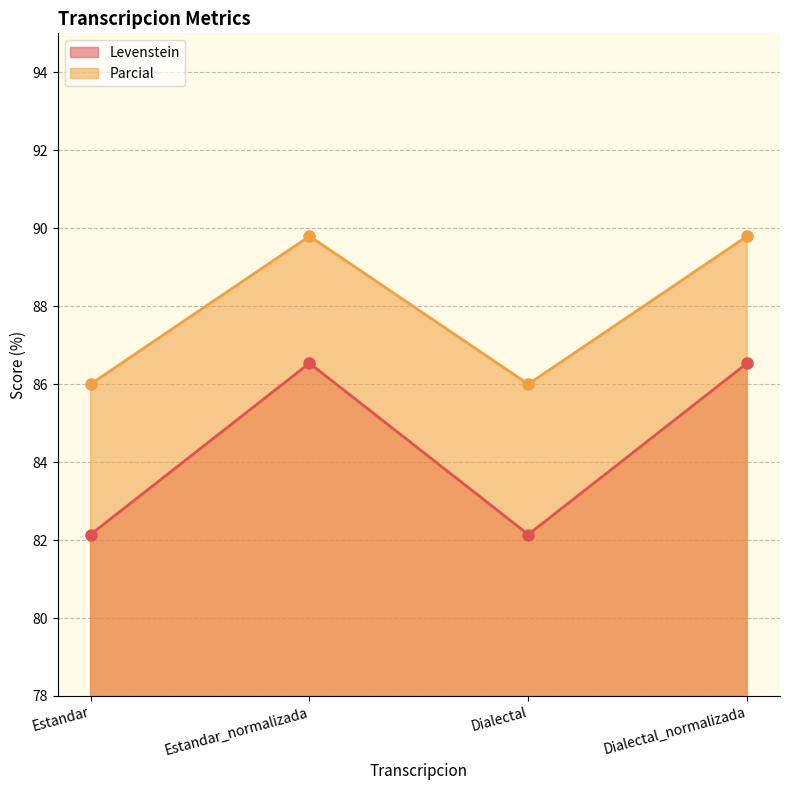

The value of Parcial at Dialectal is 58.3. True or false?

False